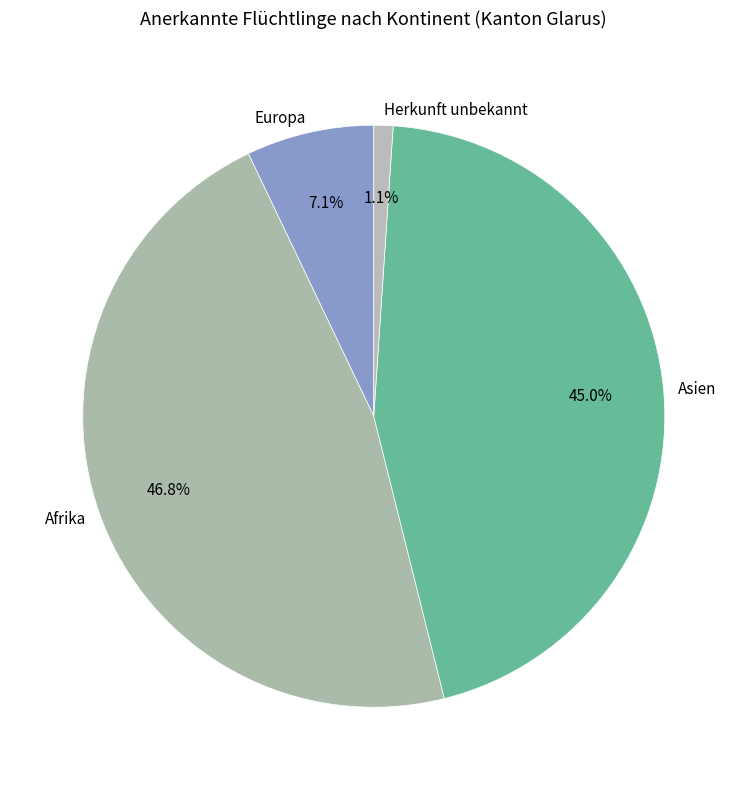

How much of the chart is everything except Europa?

92.9%